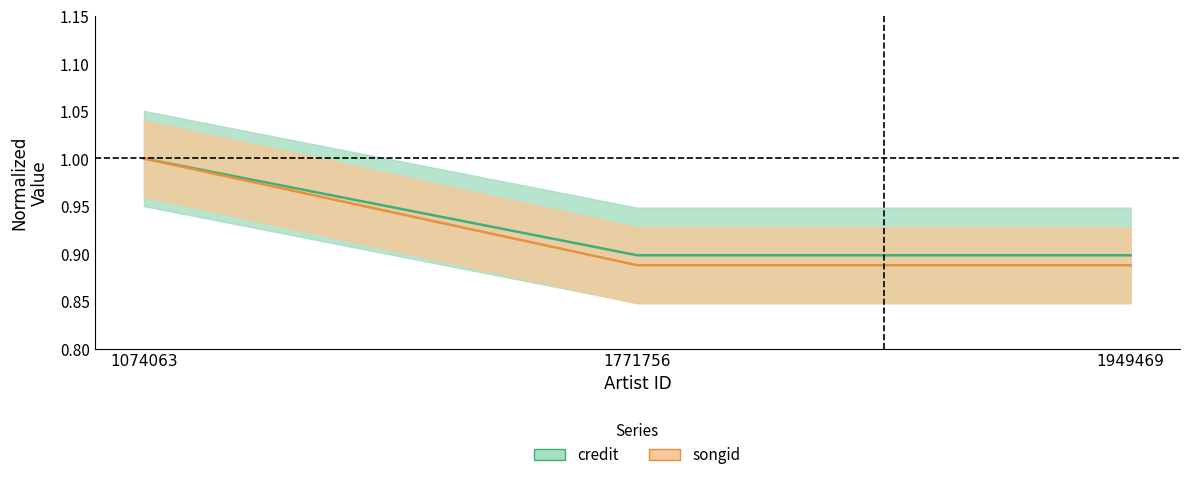

Reading left to right, list all the values displayed in this chart.

credit: 1.0	0.9	0.9
songid: 1.0	0.9	0.9